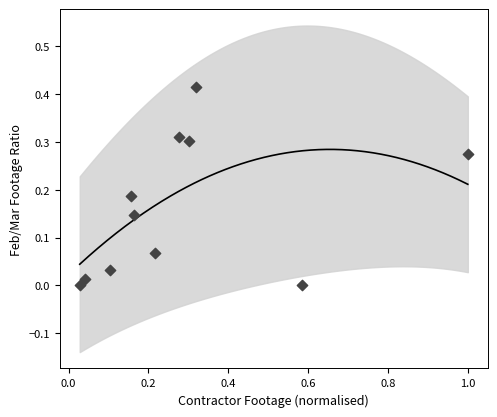

Count the number of points in this scatter plot.

11